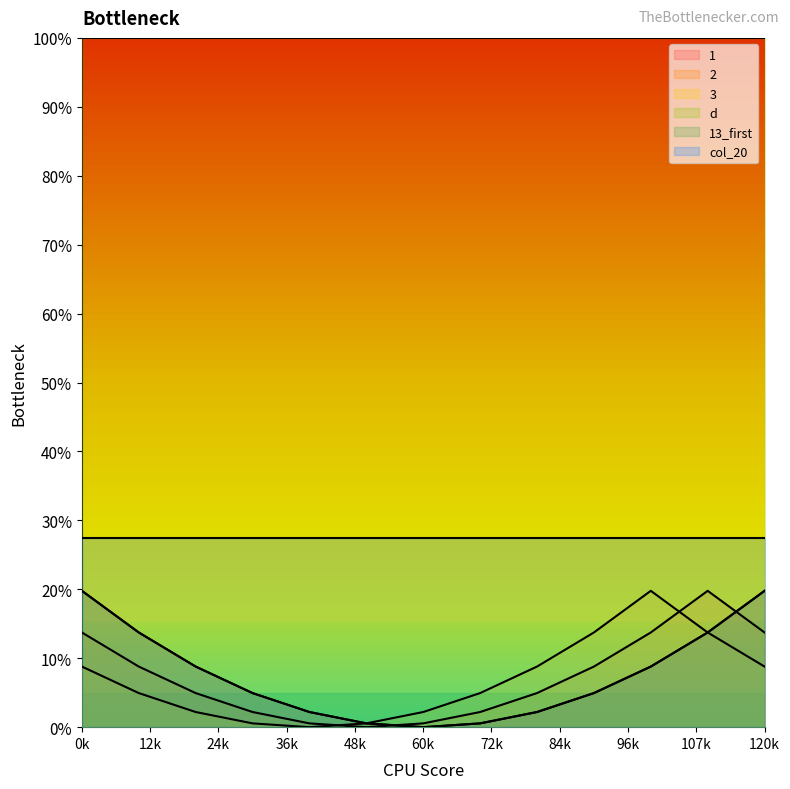

Reading left to right, extract all data points from this chart.

1: 19.8	13.7	8.8	4.9	2.2	0.5	0.0	0.5	2.2	4.9	8.8	13.7	19.8
2: 13.7	8.8	4.9	2.2	0.5	0.0	0.5	2.2	4.9	8.8	13.7	19.8	13.7
3: 8.8	4.9	2.2	0.5	0.0	0.5	2.2	4.9	8.8	13.7	19.8	13.7	8.8
13_first: 19.8	13.7	8.8	4.9	2.2	0.5	0.0	0.5	2.2	4.9	8.8	13.7	19.8